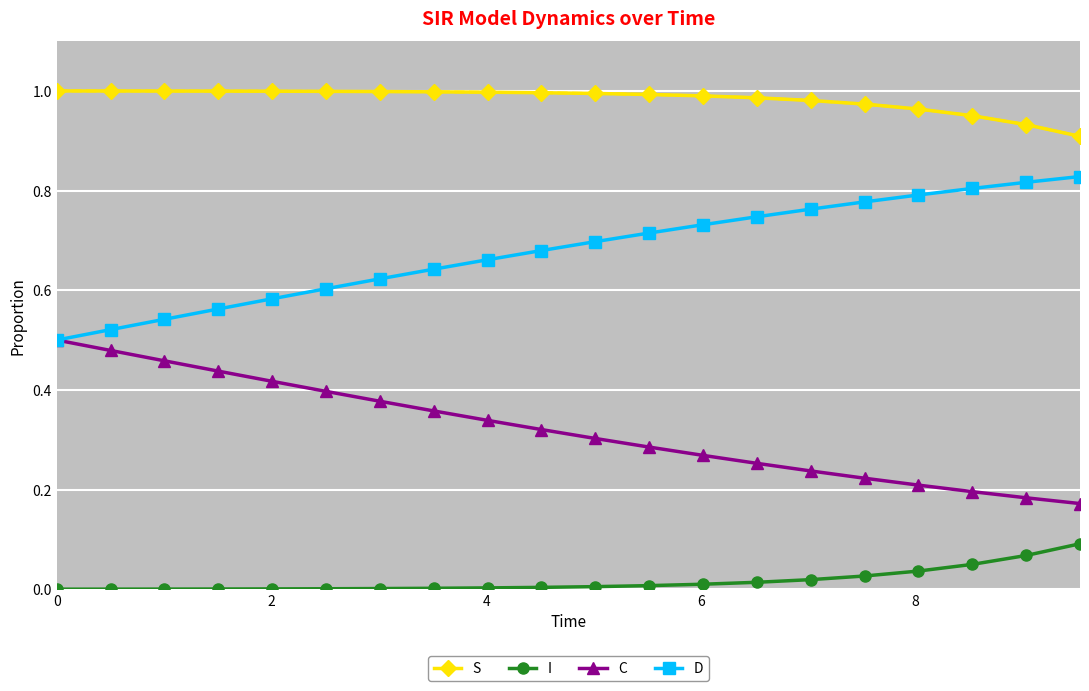

Which series has the largest total across all categories?

S